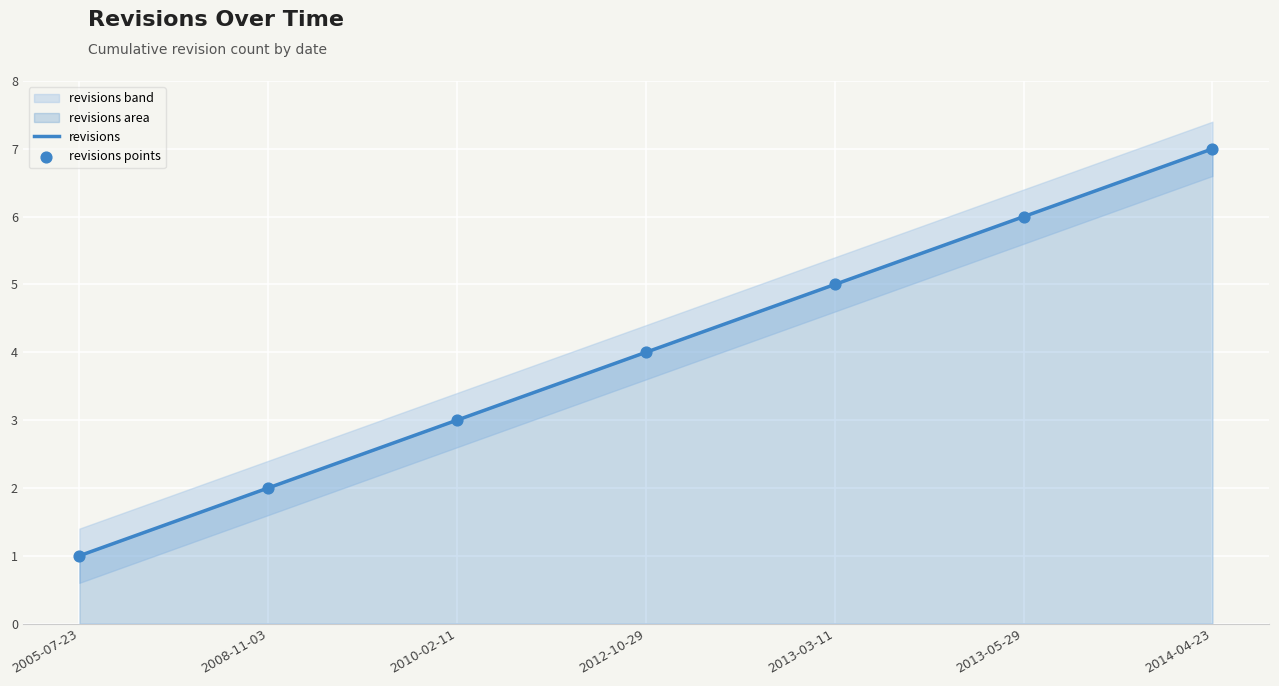

Is it true that revisions equals 1 at 2005-07-23?

True